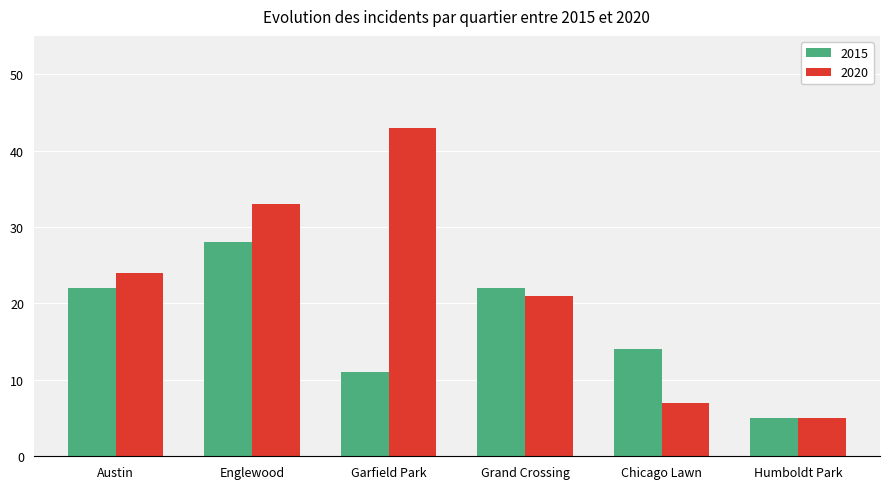

Which series has the largest range (max minus min)?

2020